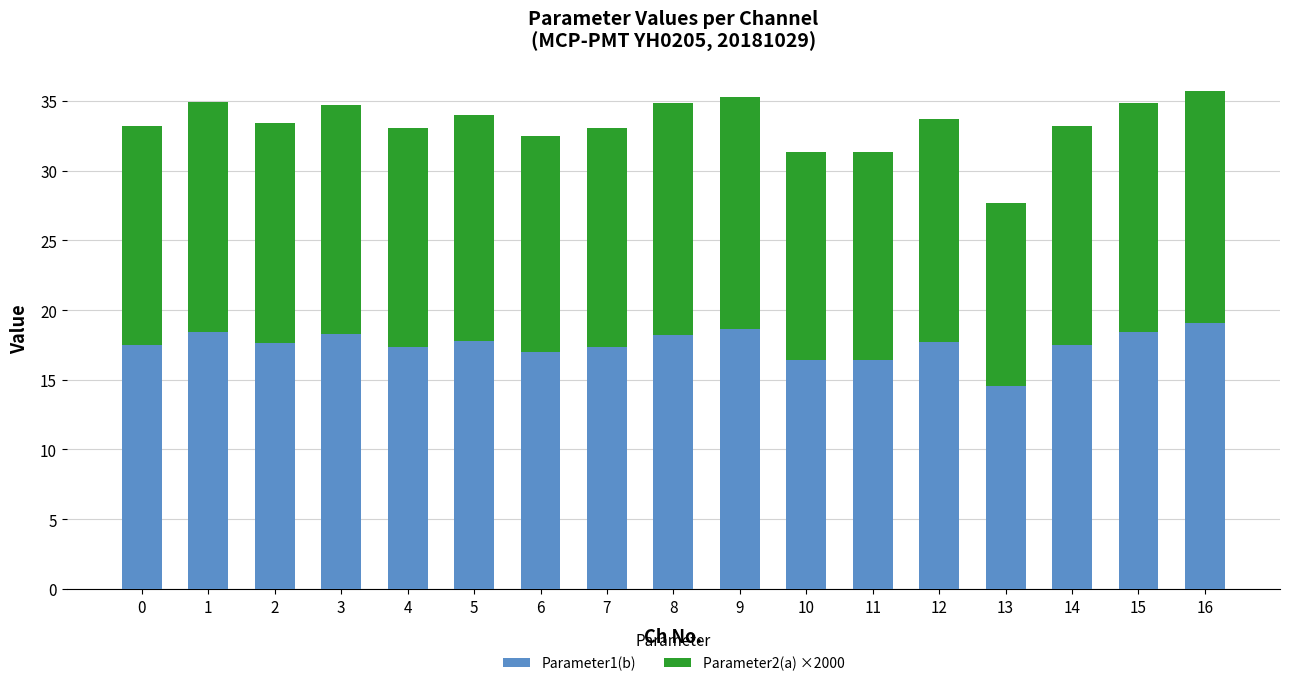

How many data points does each series have?

17